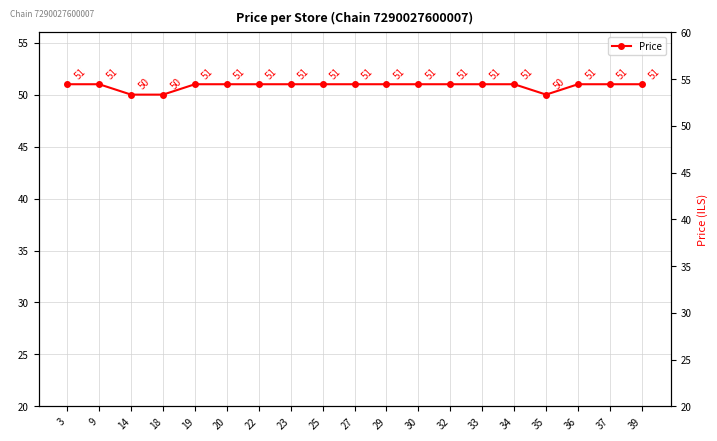

How many values are below 51?

3